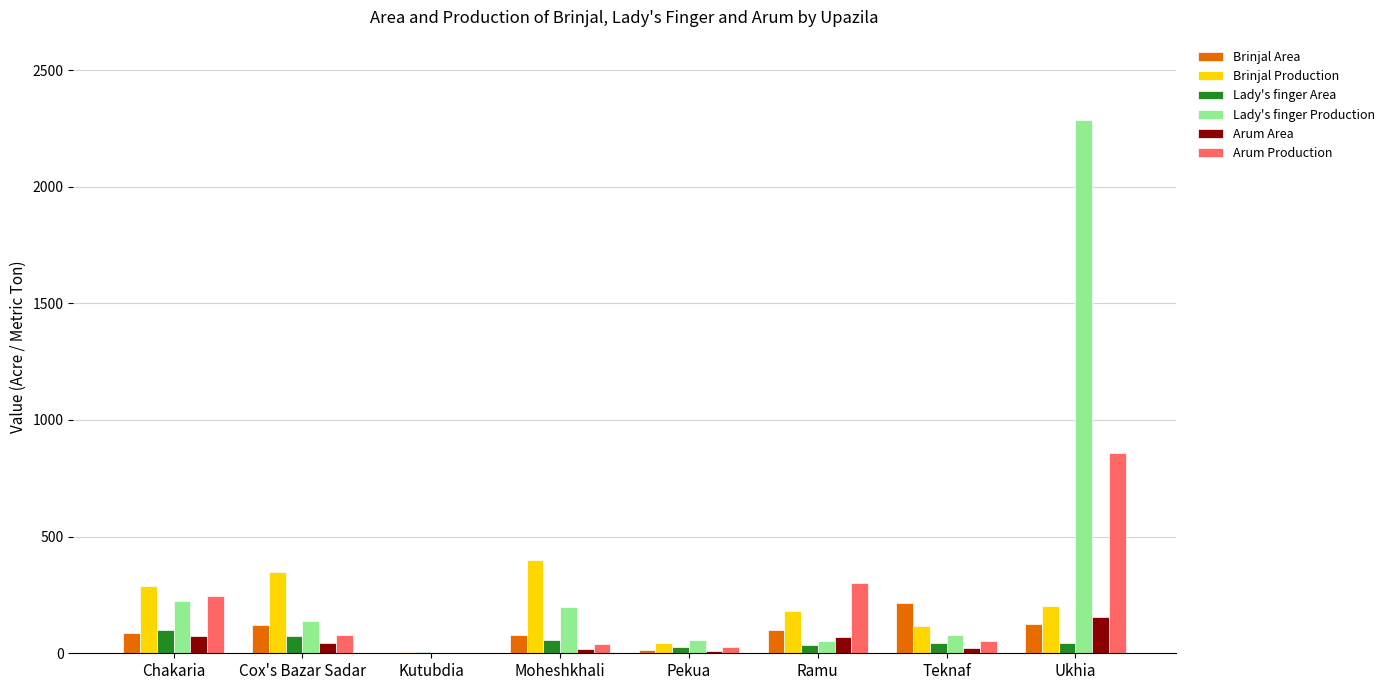

The value of Lady's finger Area at Chakaria is 101. True or false?

True